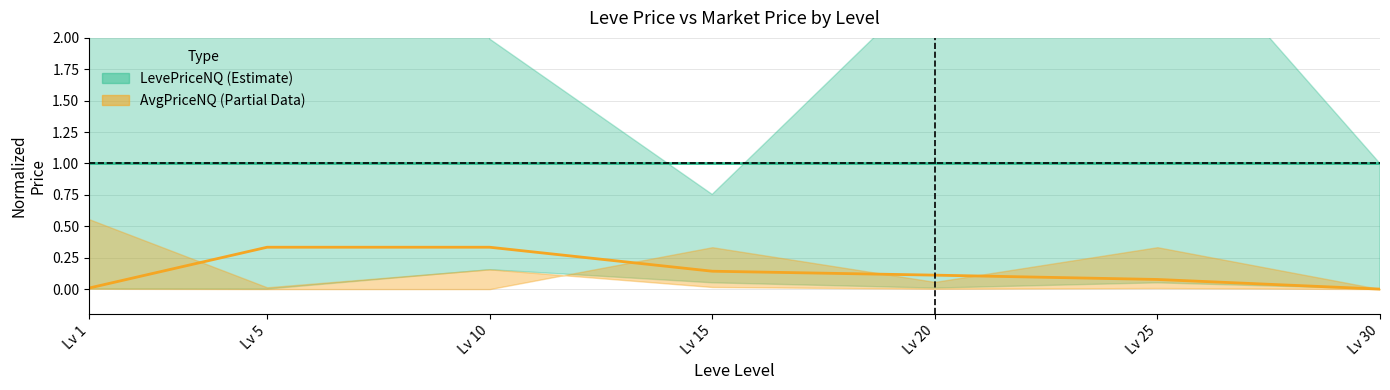

Rank the series by their average value, from lowest to highest.

AvgPriceNQ, LevePriceNQ